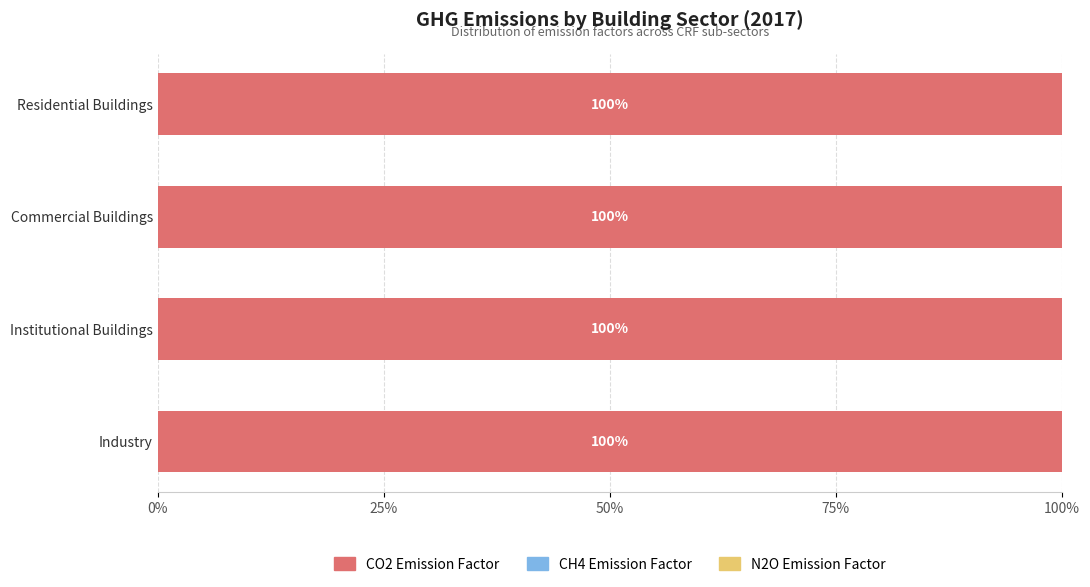

True or false: CO2 Emission Factor has a value of 100.0 at Residential Buildings.

True